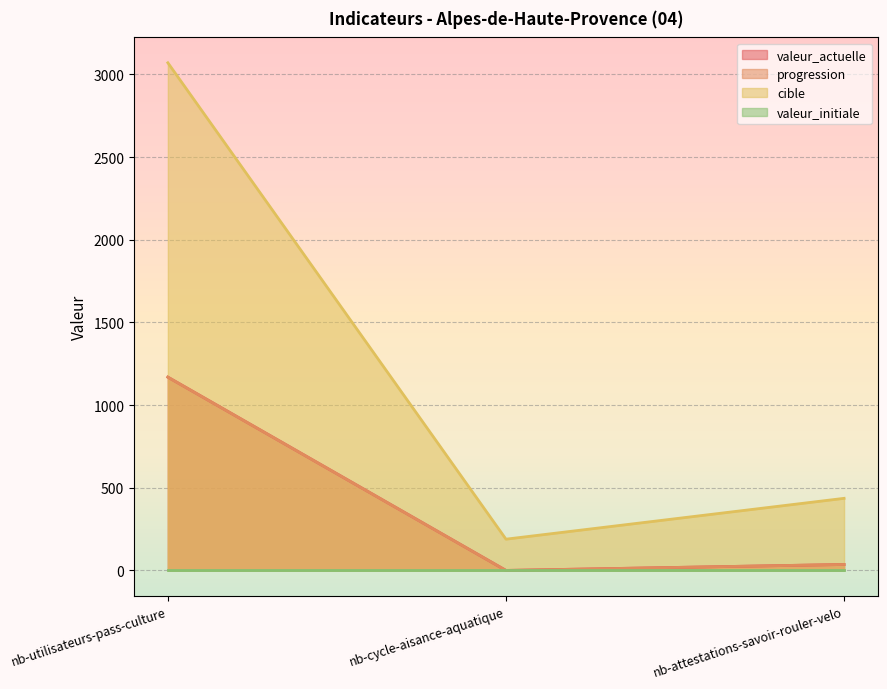

What is the highest value of the progression series?

1169